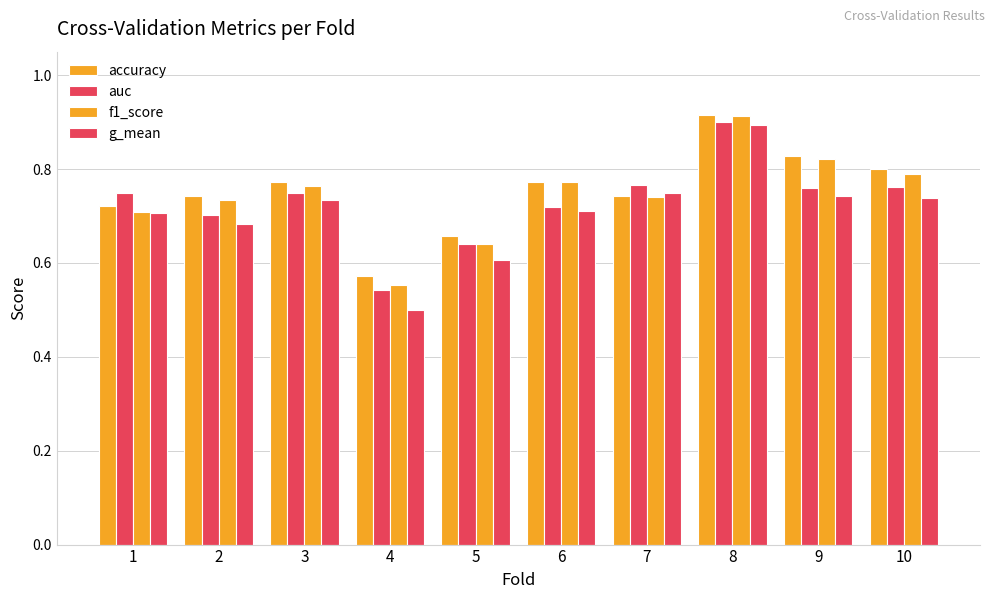

List the series in order of their overall mean, lowest first.

g_mean, auc, f1_score, accuracy